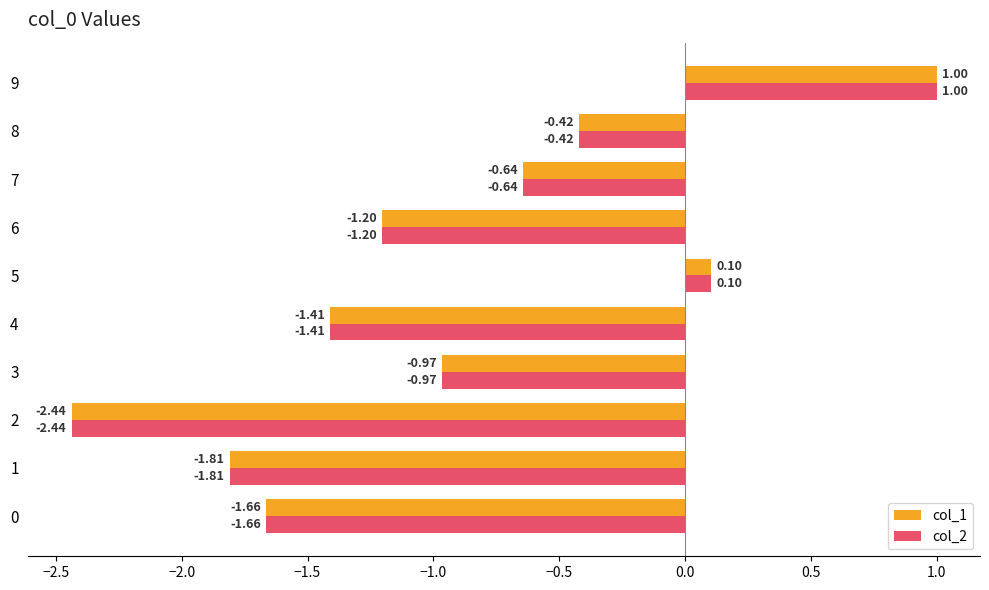

Is the value of col_2 at 7 greater than the value of col_1 at 4?

Yes